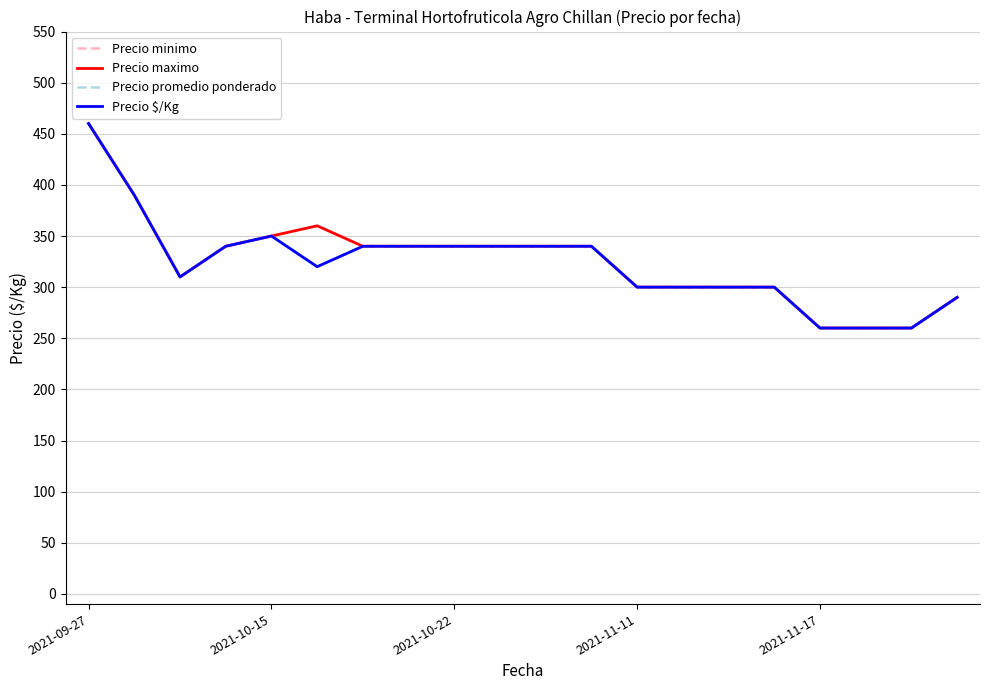

What is the highest value of the Precio promedio ponderado series?

460